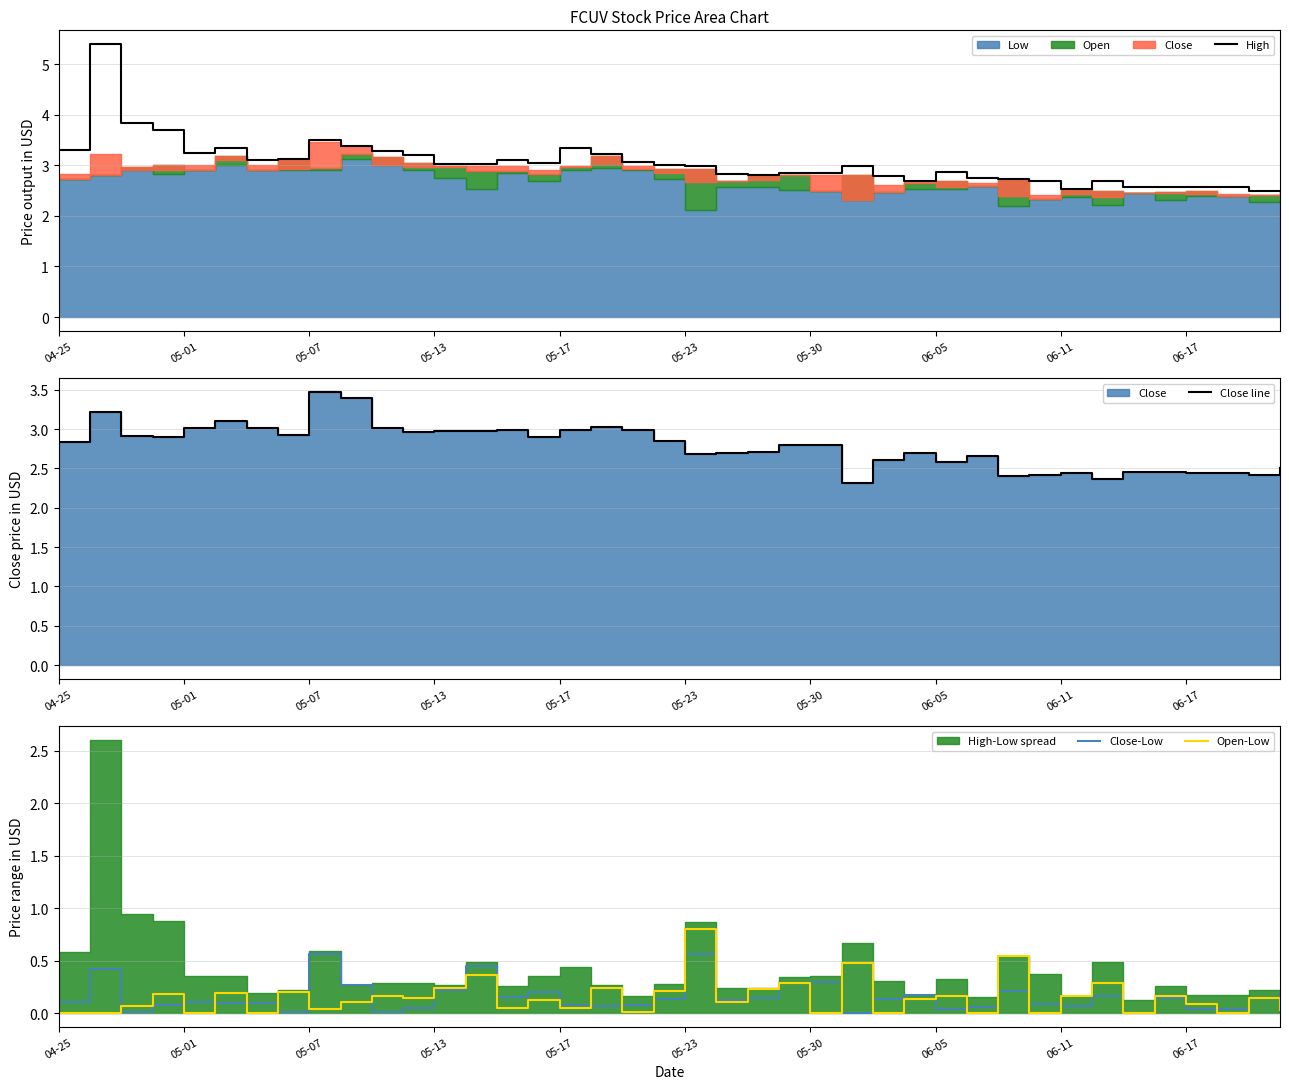

The value of High at 06-05 is 4.6. True or false?

False